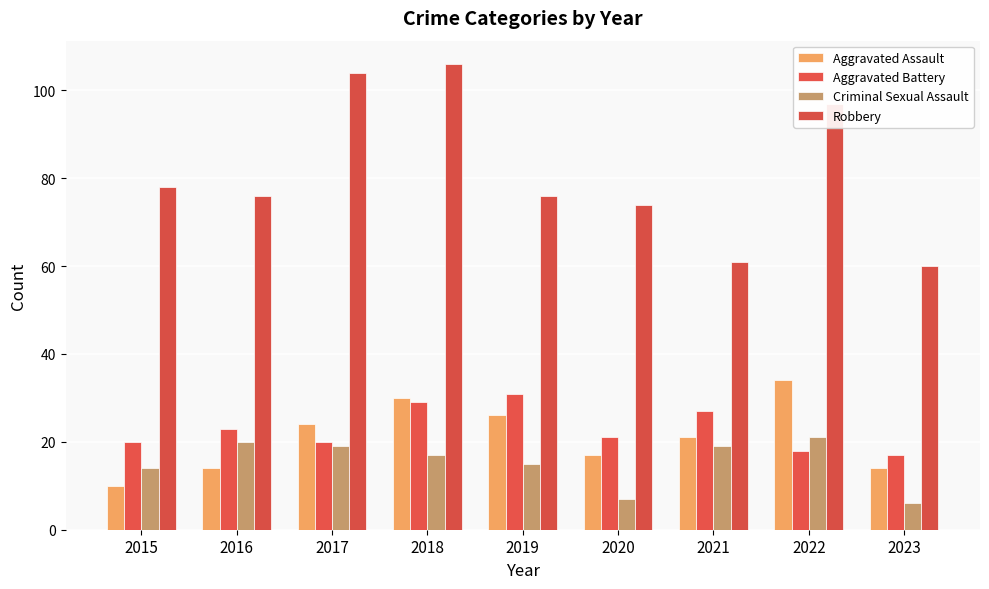

What are all the series names shown in the legend?

Aggravated Assault, Aggravated Battery, Criminal Sexual Assault, Robbery